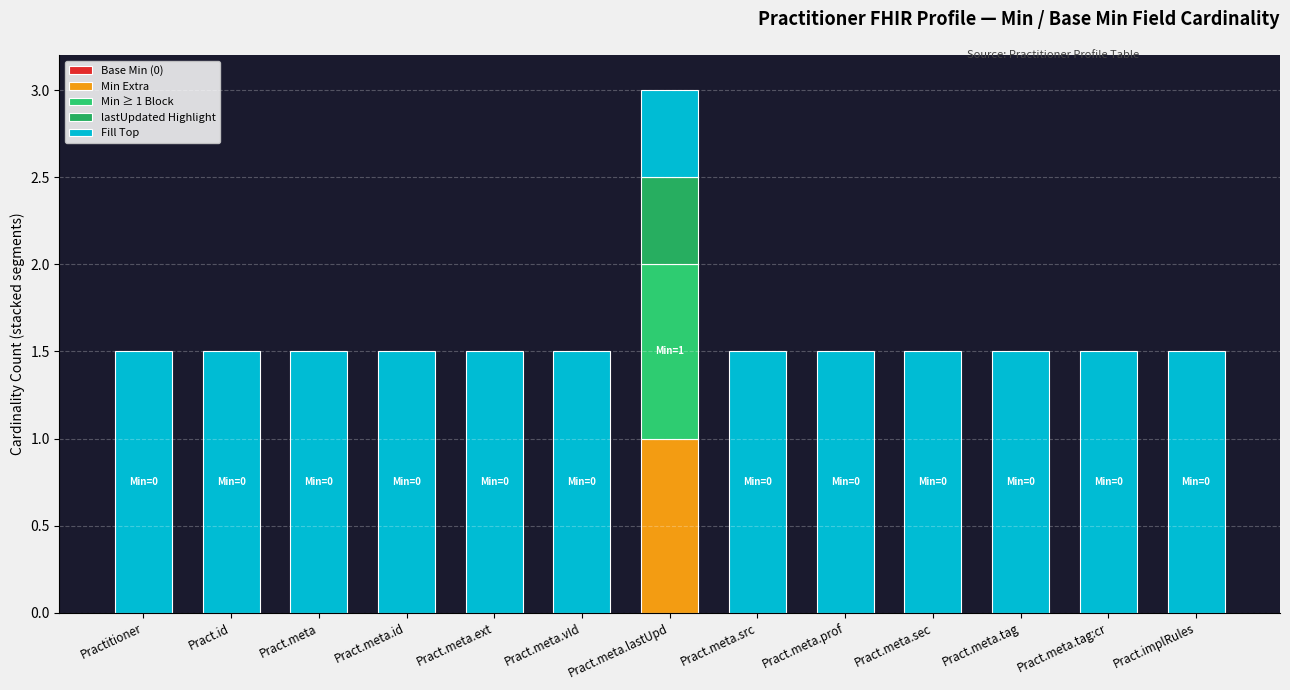

How many distinct data groups are displayed?

4